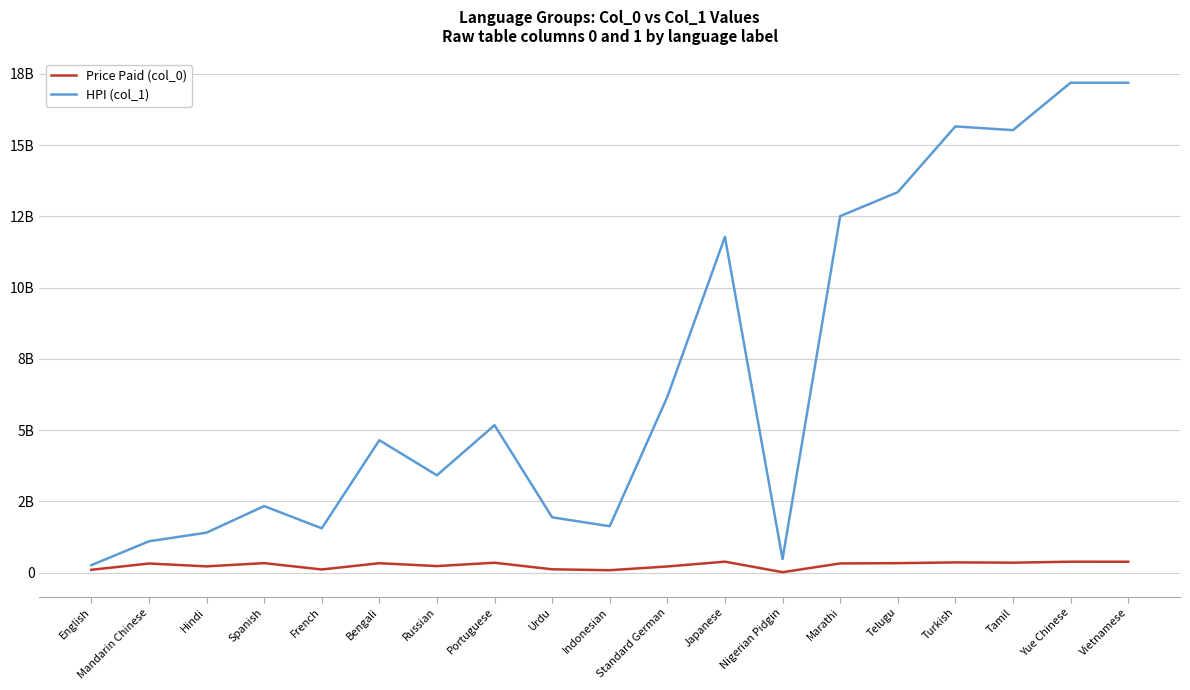

Reading left to right, extract all data points from this chart.

Price Paid (col_0): English=98741480.2	Mandarin Chinese=319483016.9	Hindi=219566101.6	Spanish=332870150.4	French=110813308.6	Bengali=329493947.1	Russian=229318107.7	Portuguese=346733314.9	Urdu=116690458.4	Indonesian=84237851.1	Standard German=215948704.0	Japanese=384173497.0	Nigerian Pidgin=14971470.3	Marathi=322404604.5	Telugu=332251873.2	Turkish=358731716.5	Tamil=348880090.7	Yue Chinese=382683464.0	Vietnamese=381324929.2
HPI (col_1): English=261460979.3	Mandarin Chinese=1098701809.4	Hindi=1401839865.6	Spanish=2334159196.0	French=1554378401.7	Bengali=4645539630.5	Russian=3414726915.9	Portuguese=5173149381.9	Urdu=1939695594.5	Indonesian=1627526502.4	Standard German=6168497720.2	Japanese=11778872772.2	Nigerian Pidgin=476904093.9	Marathi=12508390978.2	Telugu=13348404749.5	Turkish=15655528515.0	Tamil=15525168075.9	Yue Chinese=17188572022.7	Vietnamese=17187789789.9